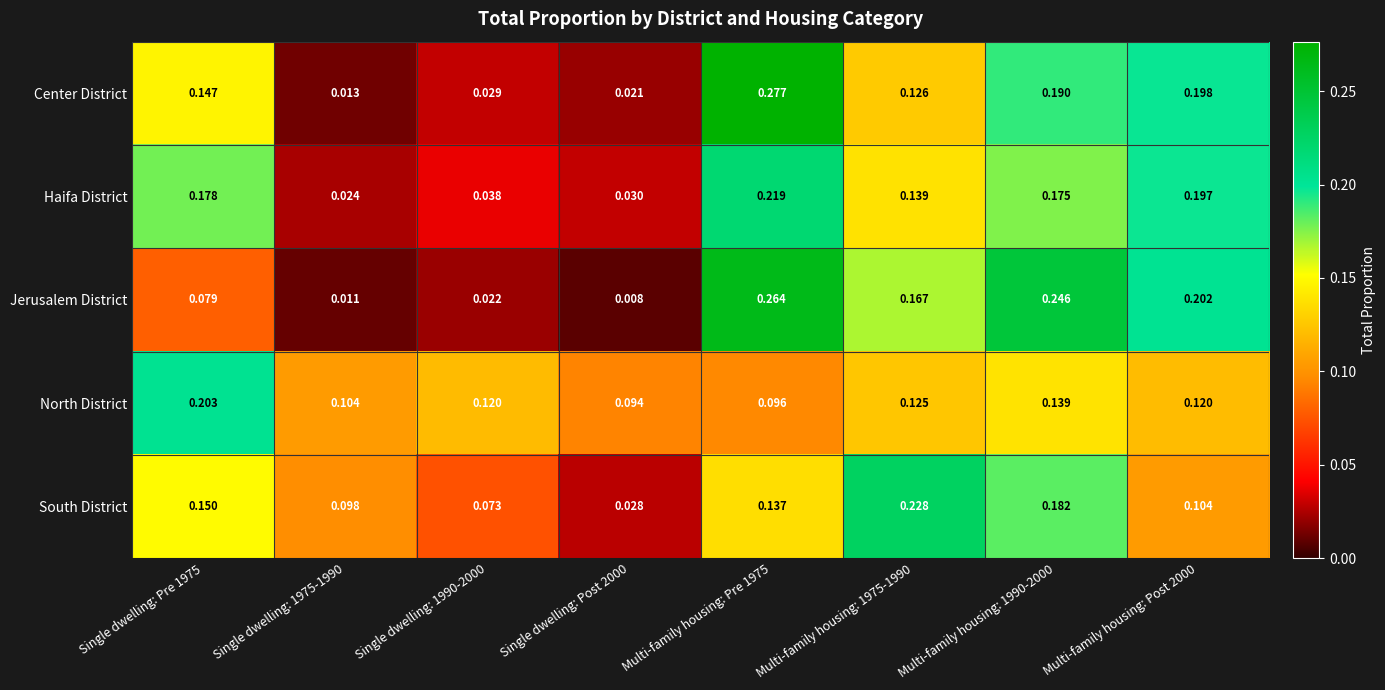

Which series changed the most between Single dwelling: 1990-2000 and Multi-family housing: Pre 1975?

Center District